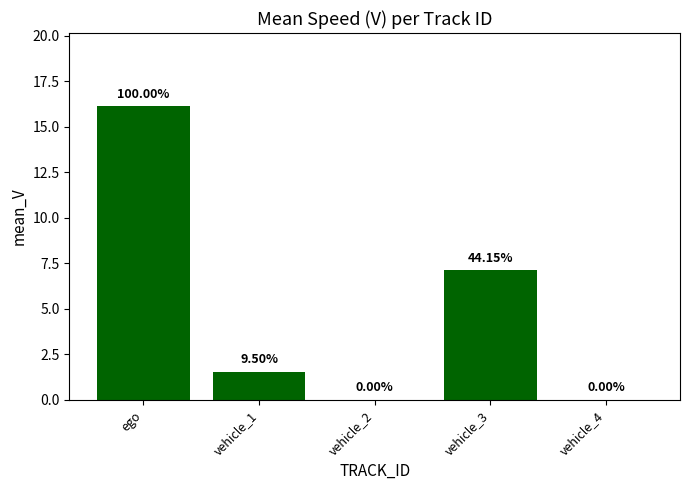

The value at vehicle_3 is 7.1. True or false?

True